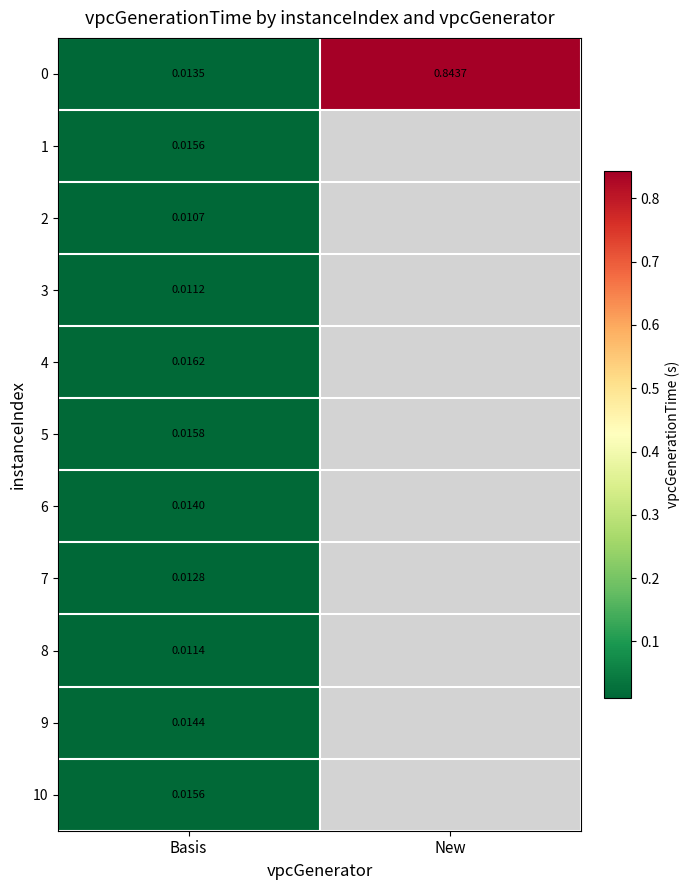

Is the value of 10 at Basis greater than the value of 5 at Basis?

No